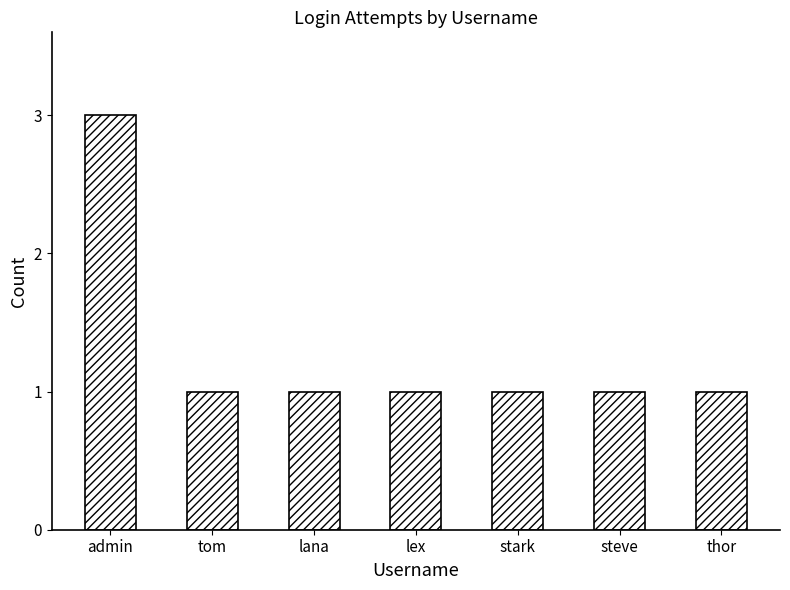

Count the number of categories in the chart.

7